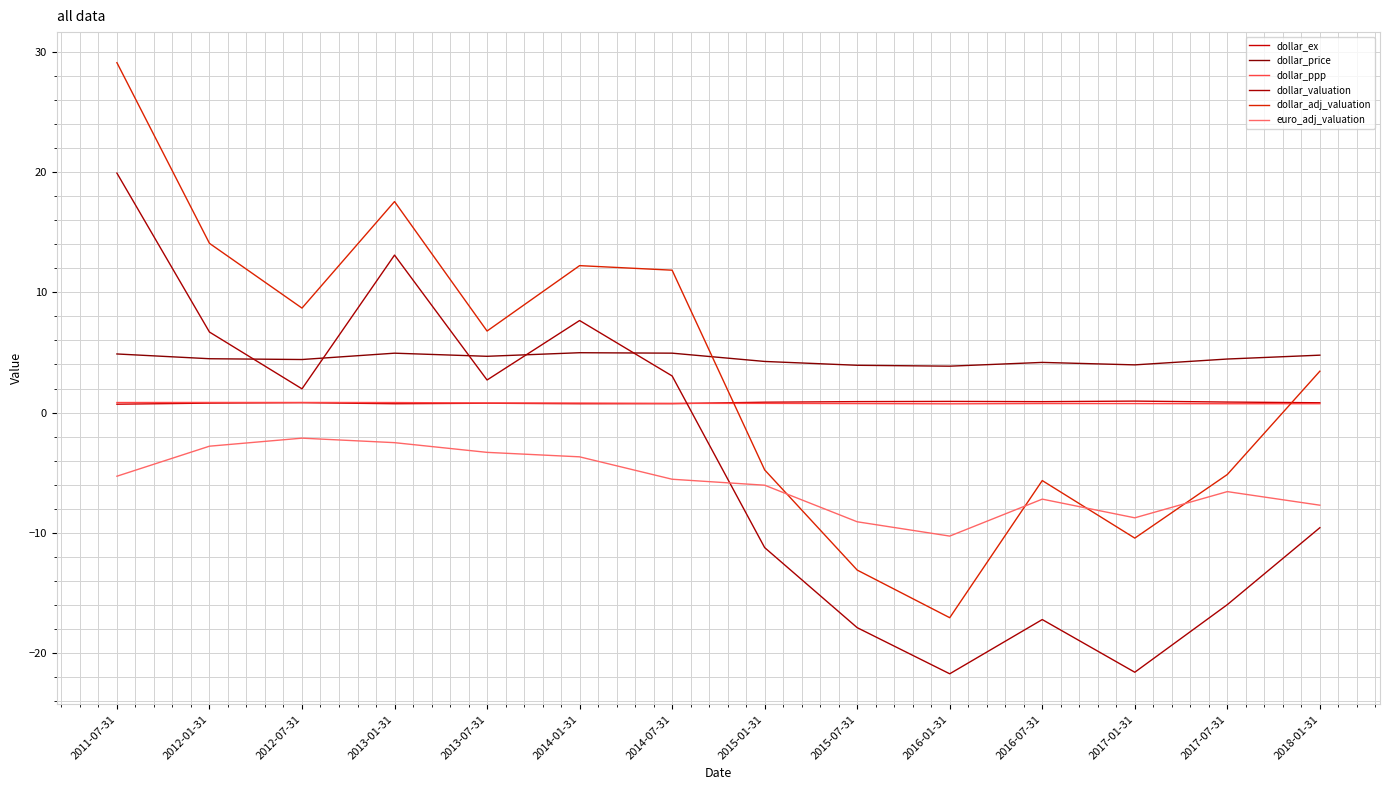

Reading left to right, extract all data points from this chart.

dollar_ex: 0.7	0.8	0.8	0.7	0.8	0.7	0.7	0.9	0.9	0.9	0.9	1.0	0.9	0.8
dollar_price: 4.9	4.5	4.4	4.9	4.7	5.0	4.9	4.3	3.9	3.9	4.2	4.0	4.5	4.8
dollar_ppp: 0.8	0.8	0.8	0.8	0.8	0.8	0.8	0.8	0.7	0.7	0.8	0.7	0.7	0.7
dollar_valuation: 19.9	6.7	2.0	13.1	2.7	7.7	3.0	-11.2	-17.9	-21.7	-17.2	-21.6	-16.0	-9.6
dollar_adj_valuation: 29.1	14.1	8.7	17.5	6.8	12.2	11.8	-4.8	-13.1	-17.1	-5.7	-10.4	-5.1	3.4
euro_adj_valuation: -5.3	-2.8	-2.1	-2.5	-3.3	-3.7	-5.5	-6.0	-9.1	-10.3	-7.2	-8.7	-6.6	-7.7